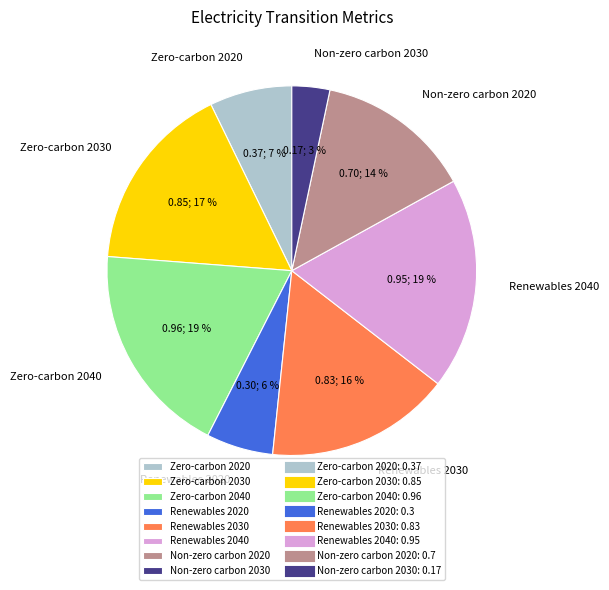

True or false: Non-zero carbon 2020 accounts for 27% of the total.

False